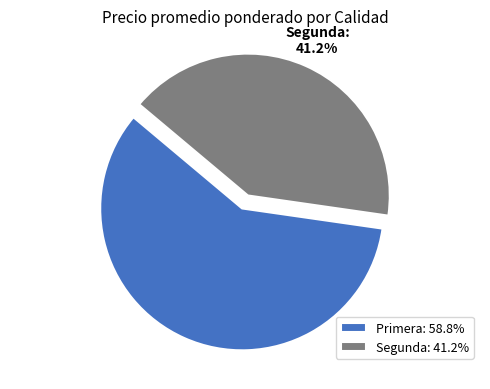

To the nearest percent, what is the difference between the largest and smallest slice percentages?

18%